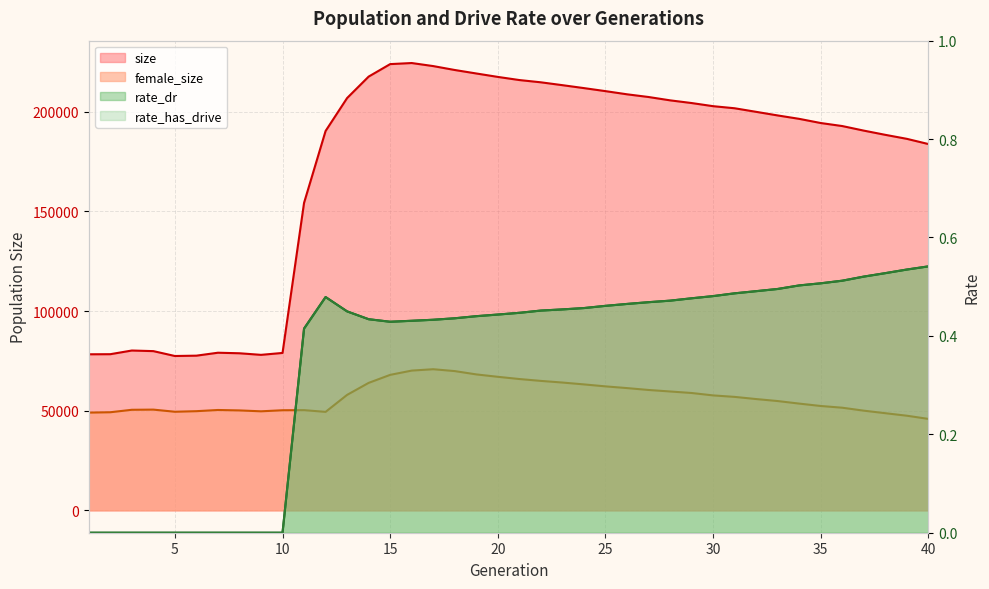

What is the difference between the rate_dr values at 13 and 4?

0.4